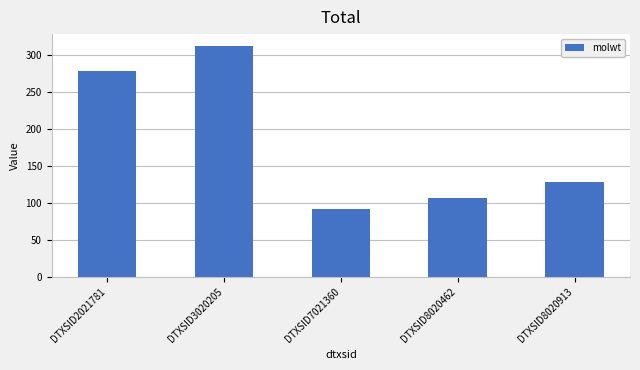

Between DTXSID8020462 and DTXSID7021360, which is larger?

DTXSID8020462